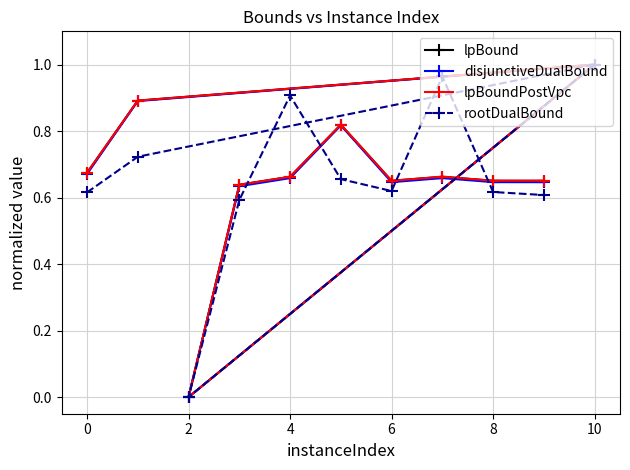

Reading left to right, list all the values displayed in this chart.

lpBound: 0.7	0.9	1.0	0.0	0.6	0.7	0.8	0.7	0.7	0.7	0.7
disjunctiveDualBound: 0.7	0.9	1.0	0.0	0.6	0.7	0.8	0.6	0.7	0.6	0.6
lpBoundPostVpc: 0.7	0.9	1.0	0.0	0.6	0.7	0.8	0.7	0.7	0.7	0.7
rootDualBound: 0.6	0.7	1.0	0.0	0.6	0.9	0.7	0.6	1.0	0.6	0.6